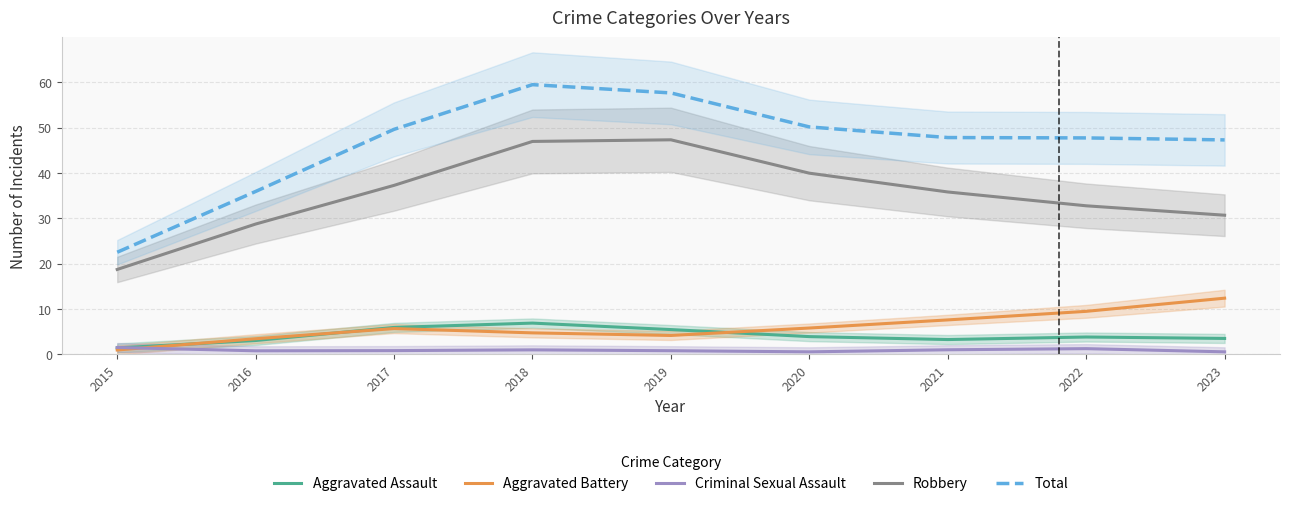

How many data points in Total are less than 47?

2